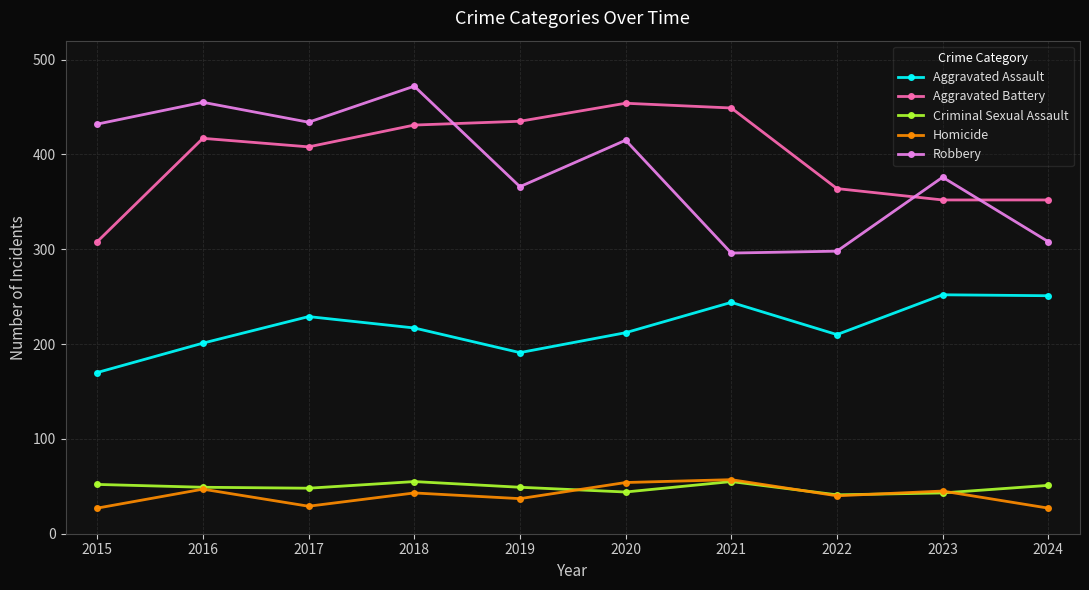

The value of Homicide at 2018 is 43. True or false?

True